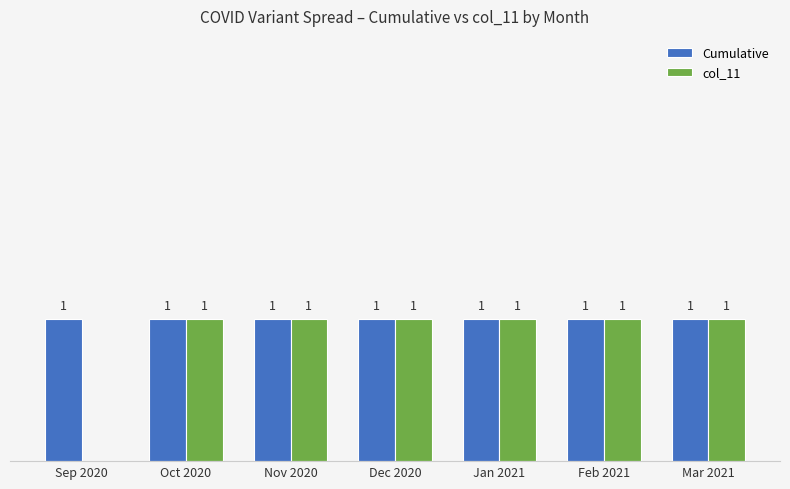

Is the value of Cumulative at Dec 2020 greater than the value of col_11 at Sep 2020?

Yes